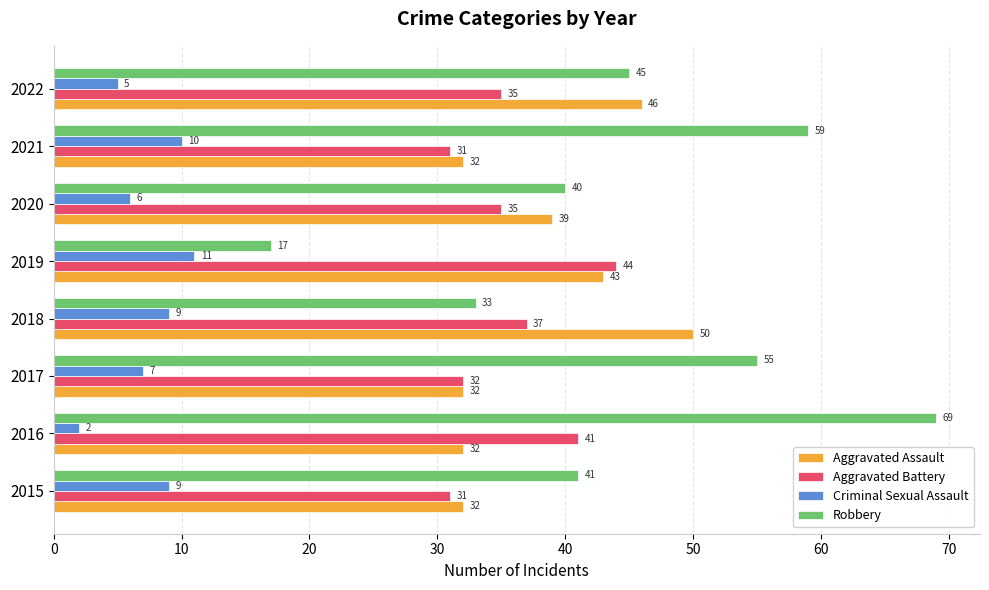

What is the maximum value for Aggravated Assault?

50